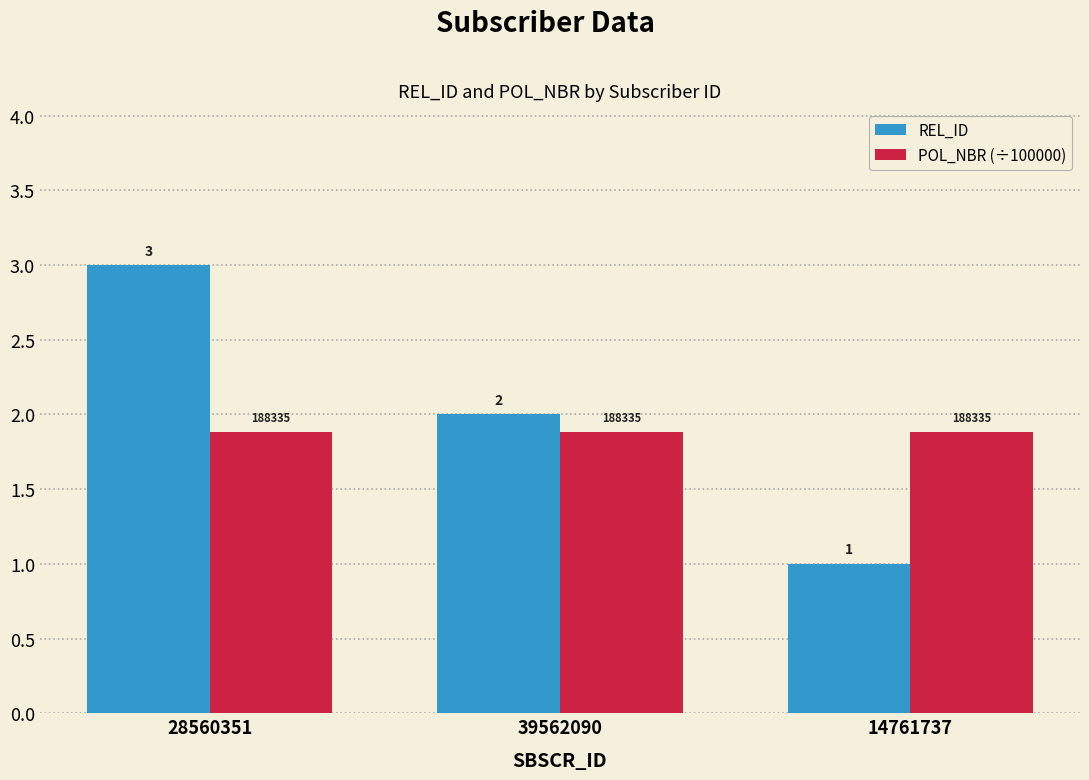

Which label corresponds to the largest value in the chart?

28560351